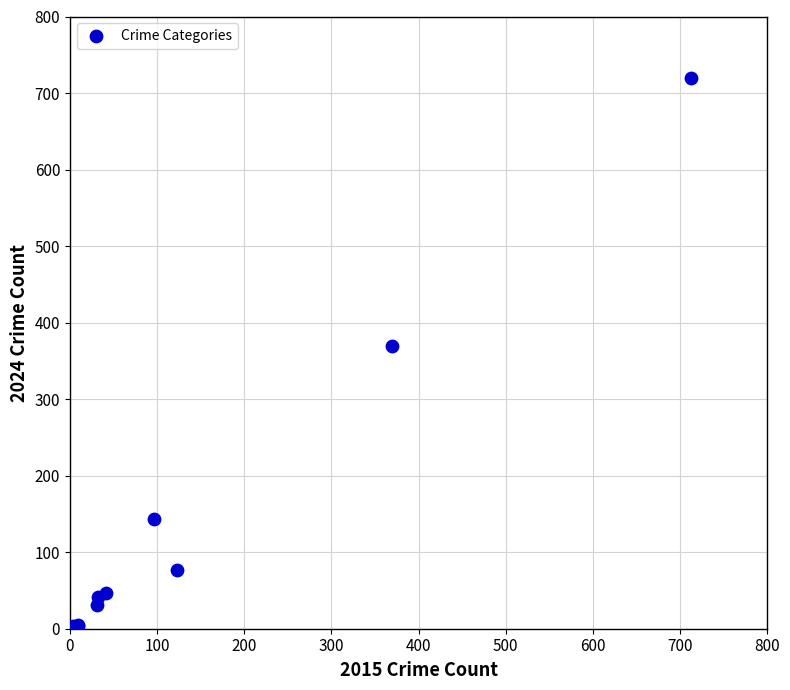

What Y value in the scatter plot is closest to 361?

369